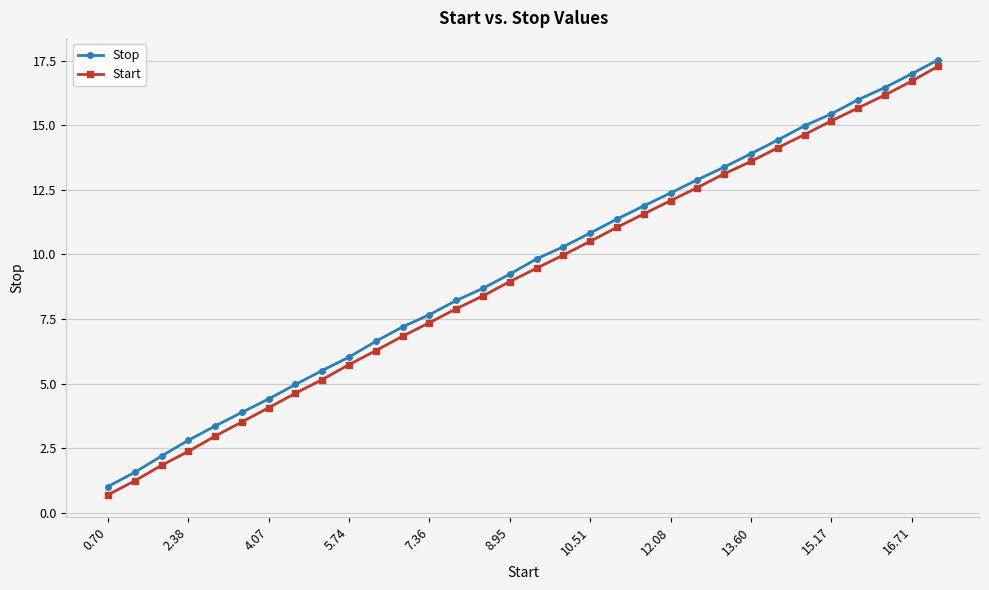

Rank the series by their maximum value, from highest to lowest.

Stop, Start